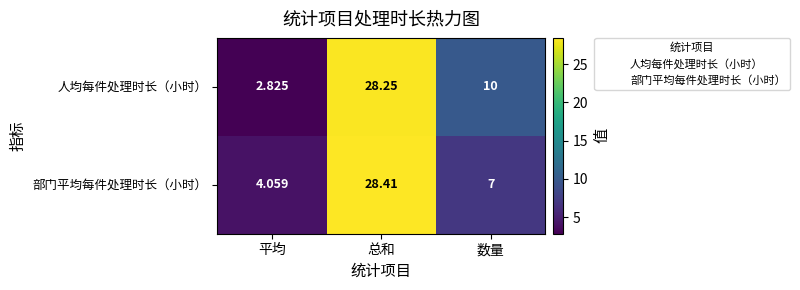

Which series changed the most between 总和 and 数量?

部门平均每件处理时长（小时）